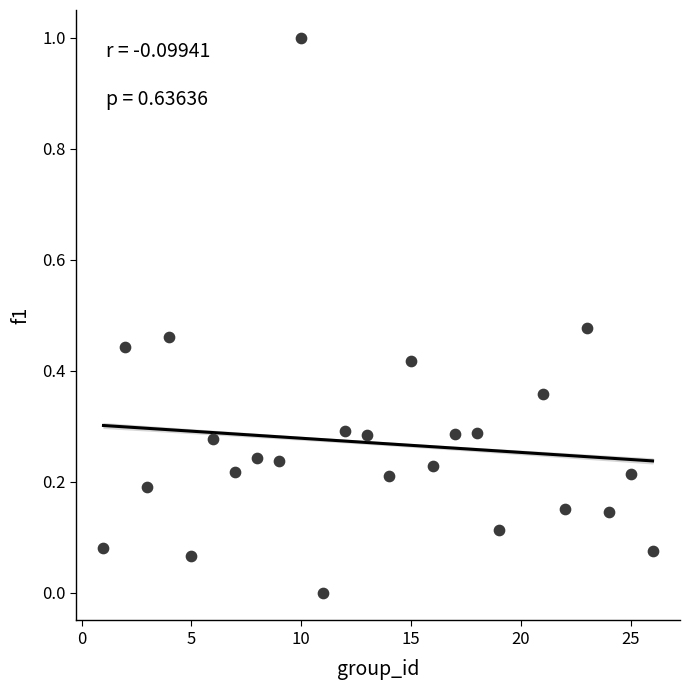

What is the range of Y values (max minus min)?

1.0